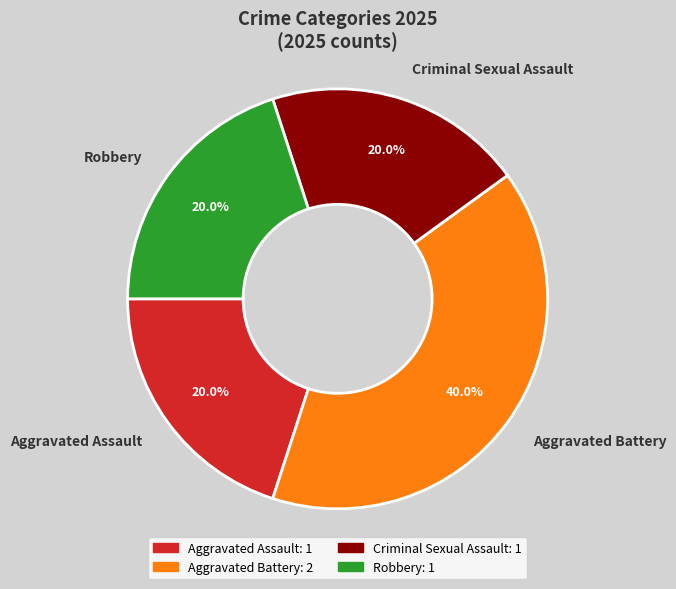

Is there a majority slice in this chart?

No